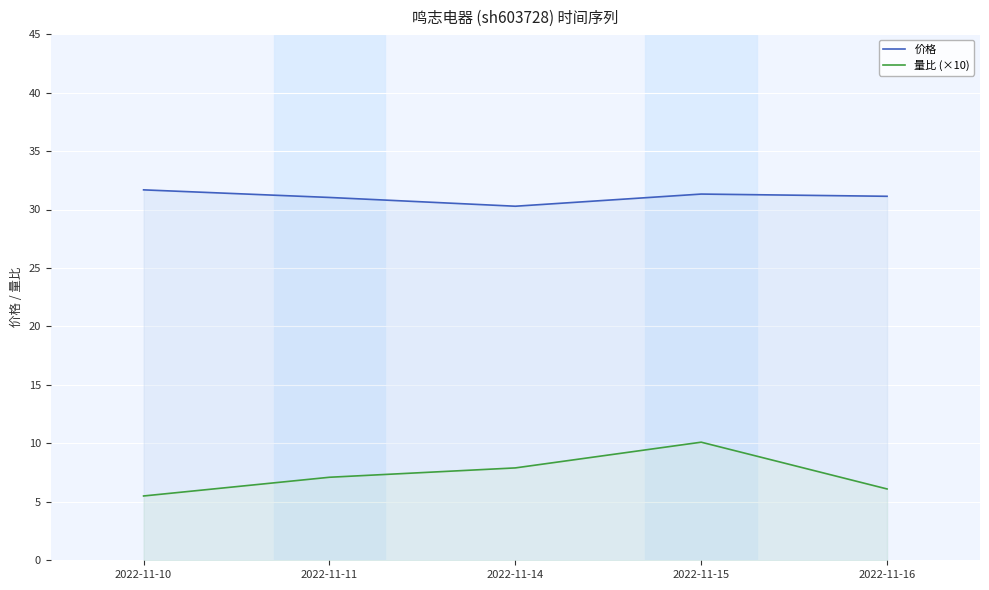

True or false: 价格 has a value of 14.0 at 2022-11-14.

False